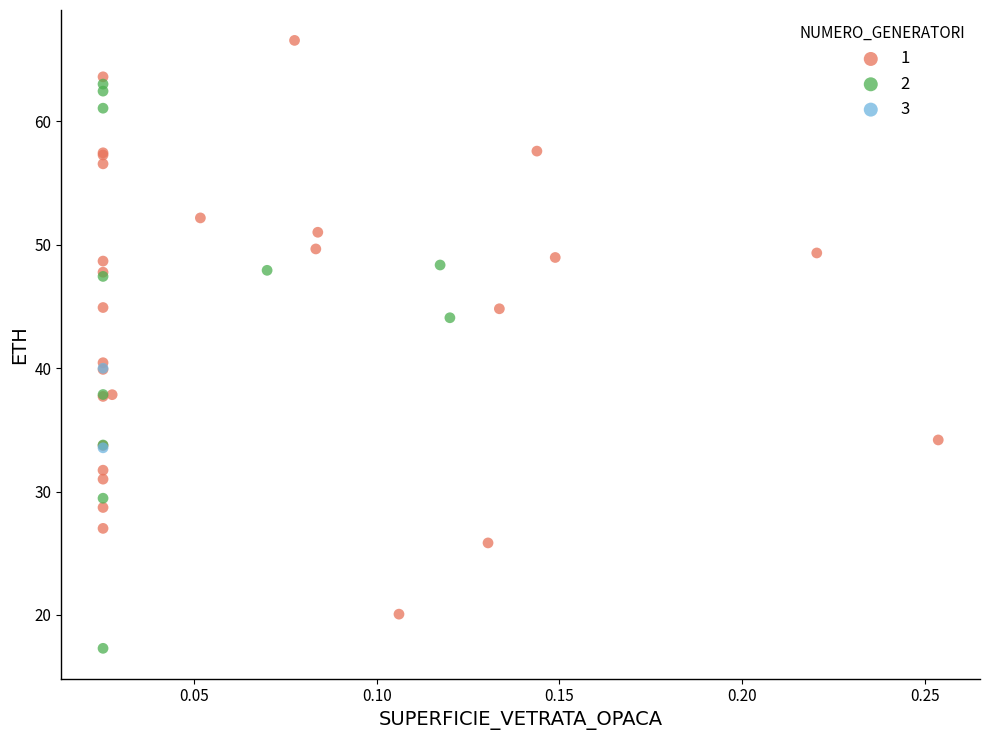

What are all the series names shown in the legend?

1, 2, 3